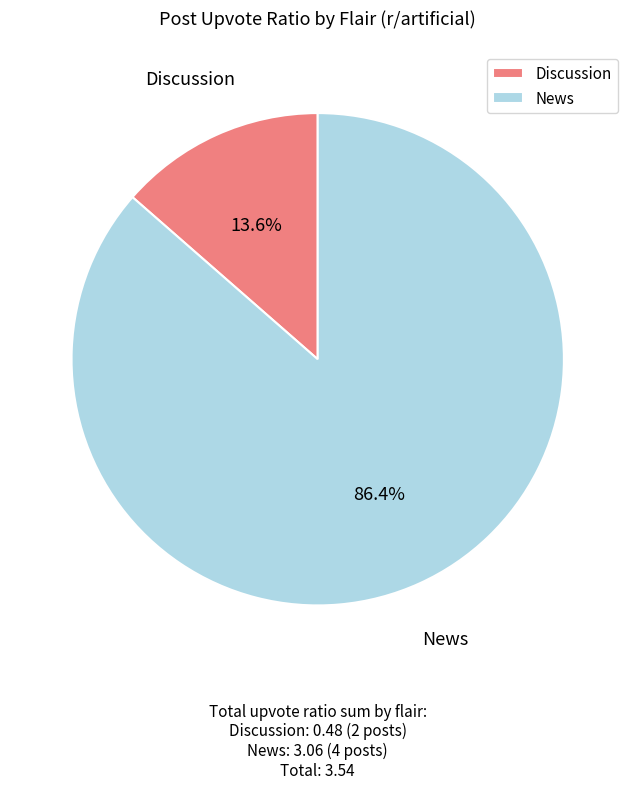

To the nearest percent, what is the average slice percentage?

50%